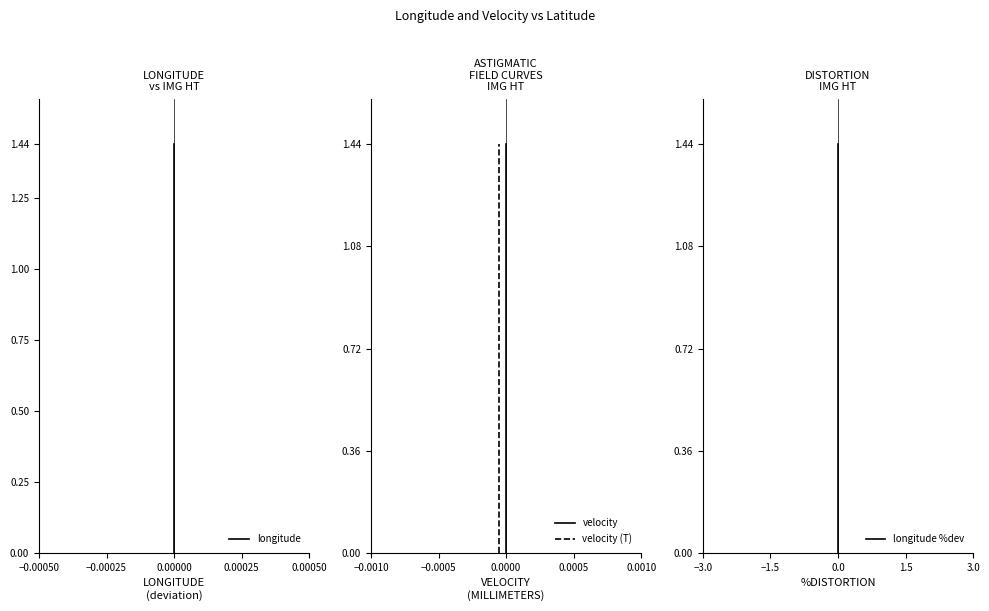

What are all the series names shown in the legend?

longitude, velocity, velocity (T), longitude %dev